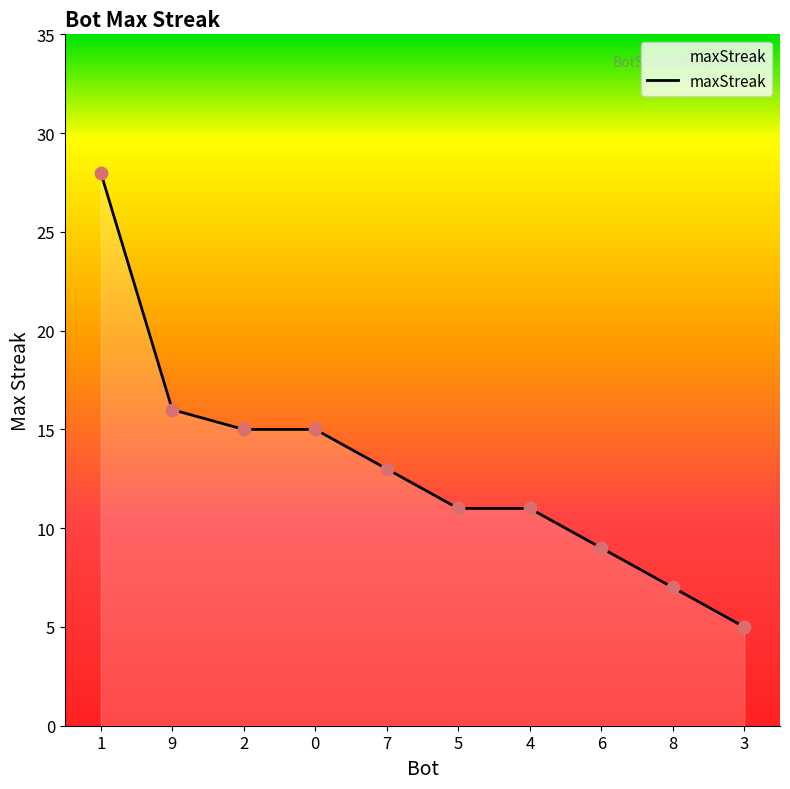

Approximately how many times larger is the value at 4 compared to 5?

1.0